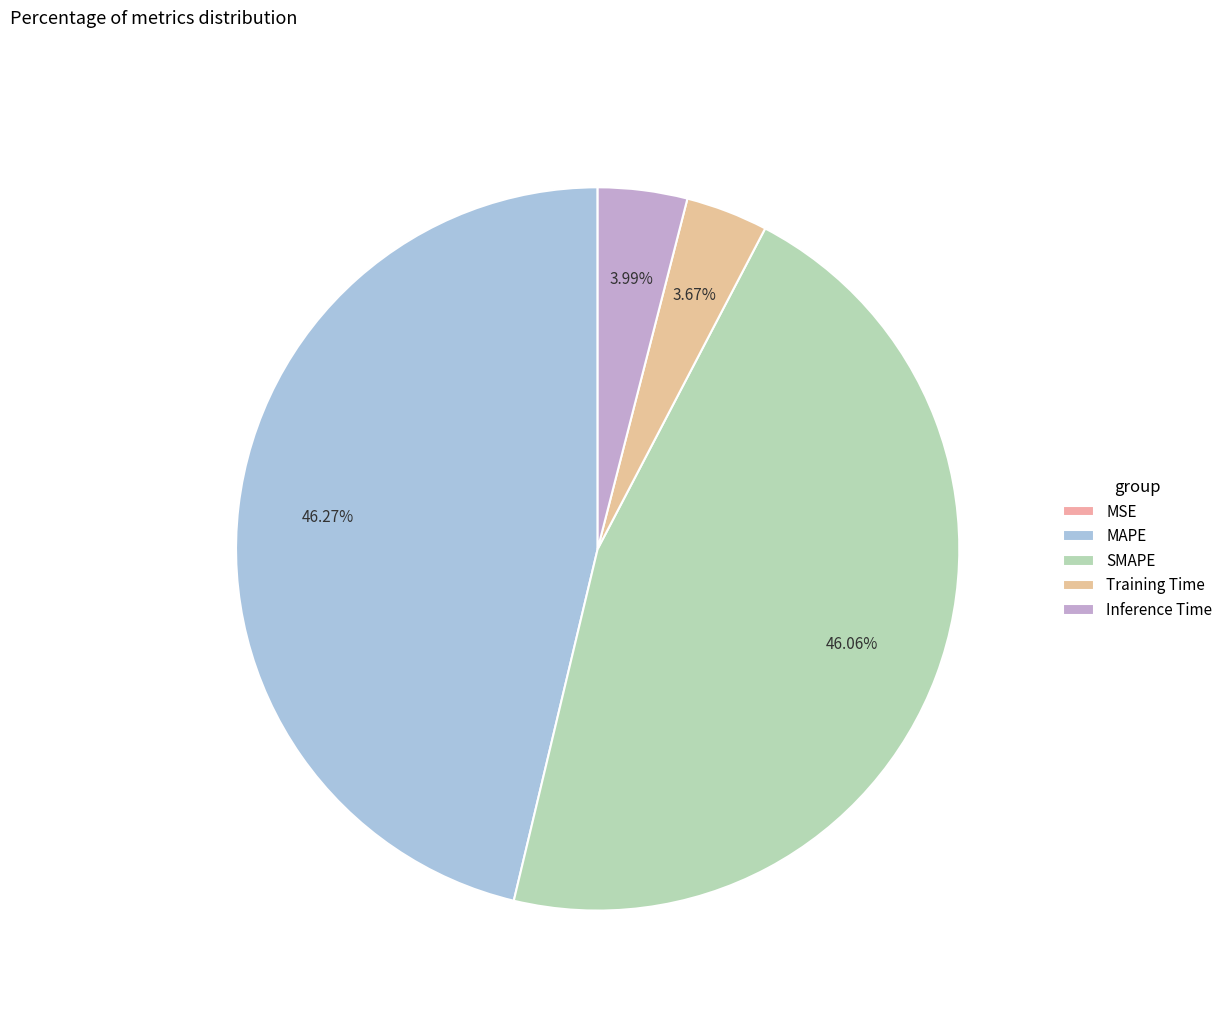

To the nearest percent, what is the difference between the Training Time and SMAPE slice percentages?

42%